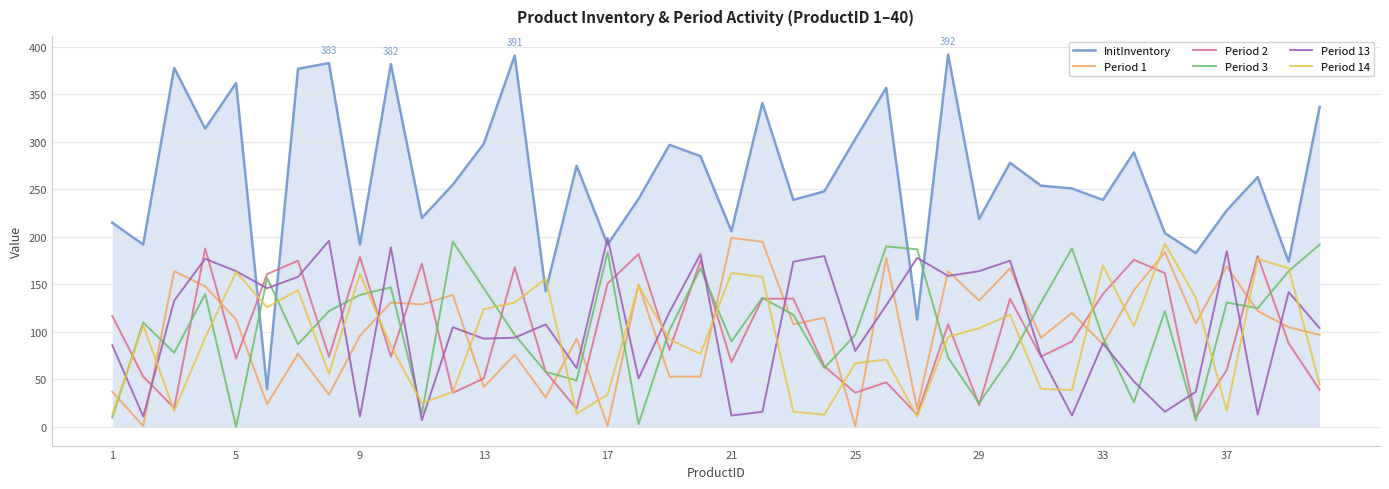

True or false: InitInventory has more than 0 interior local peaks.

True